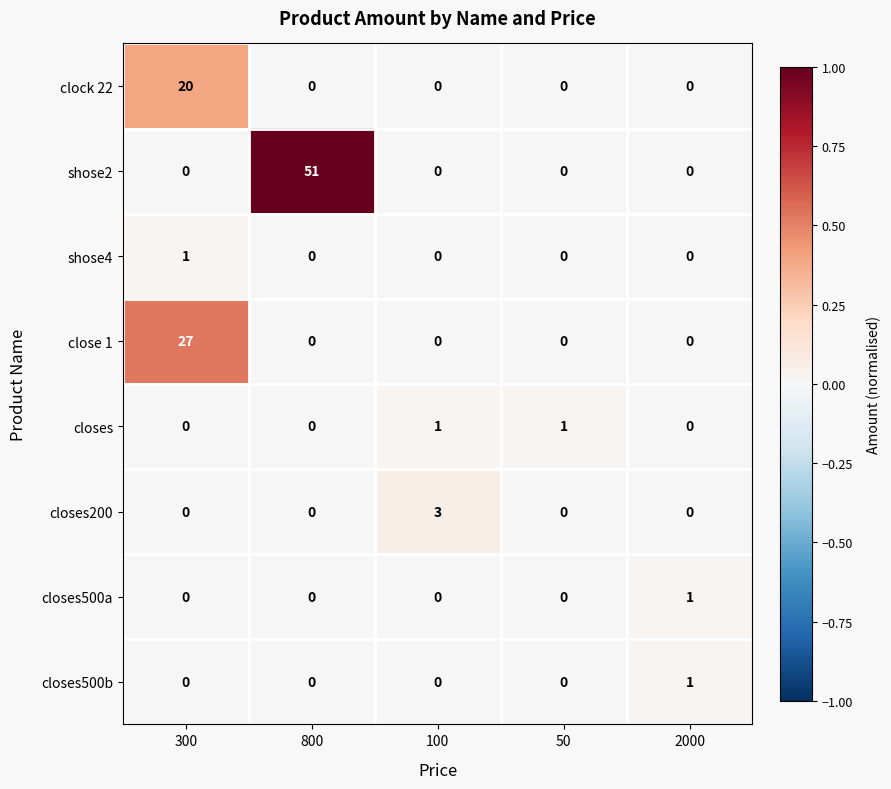

The close 1 series shows 0 at 100. True or false?

True